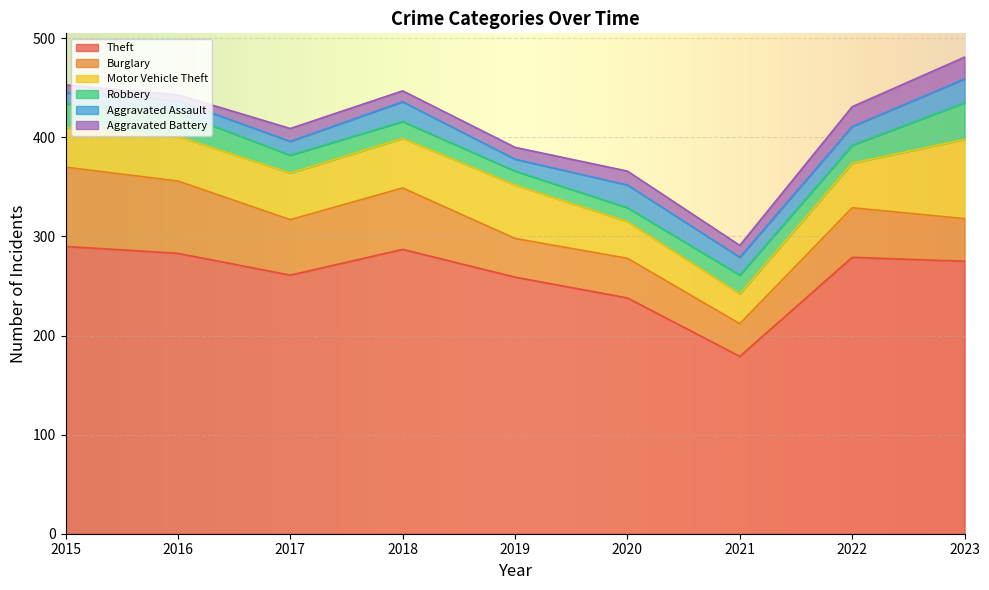

Count the number of data series in this chart.

6